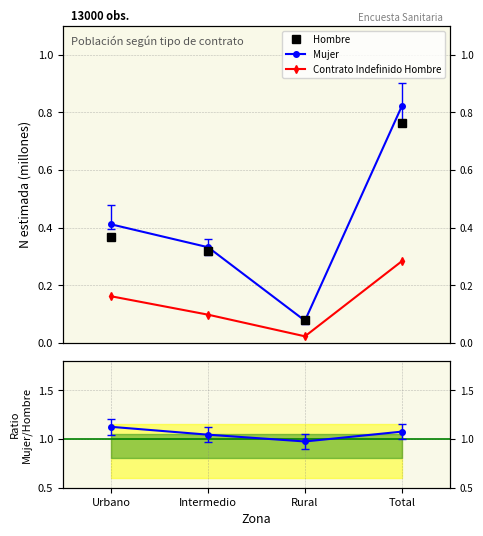

Which series has the widest spread of values?

Mujer